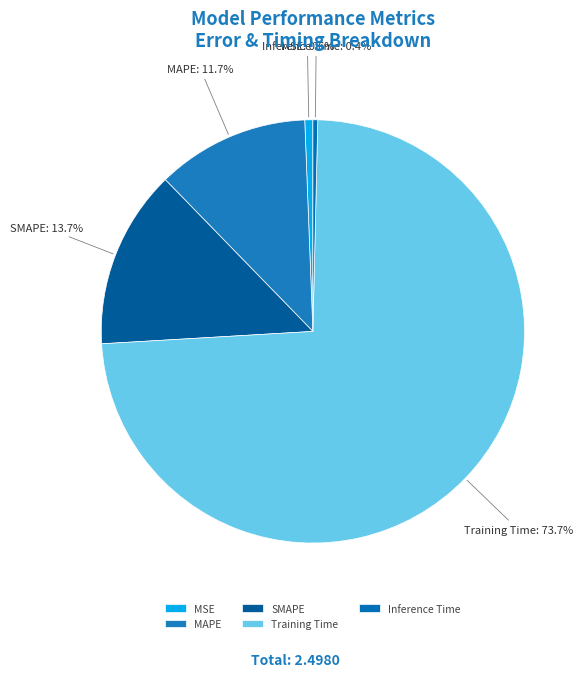

To the nearest percent, what portion does Training Time represent?

74%